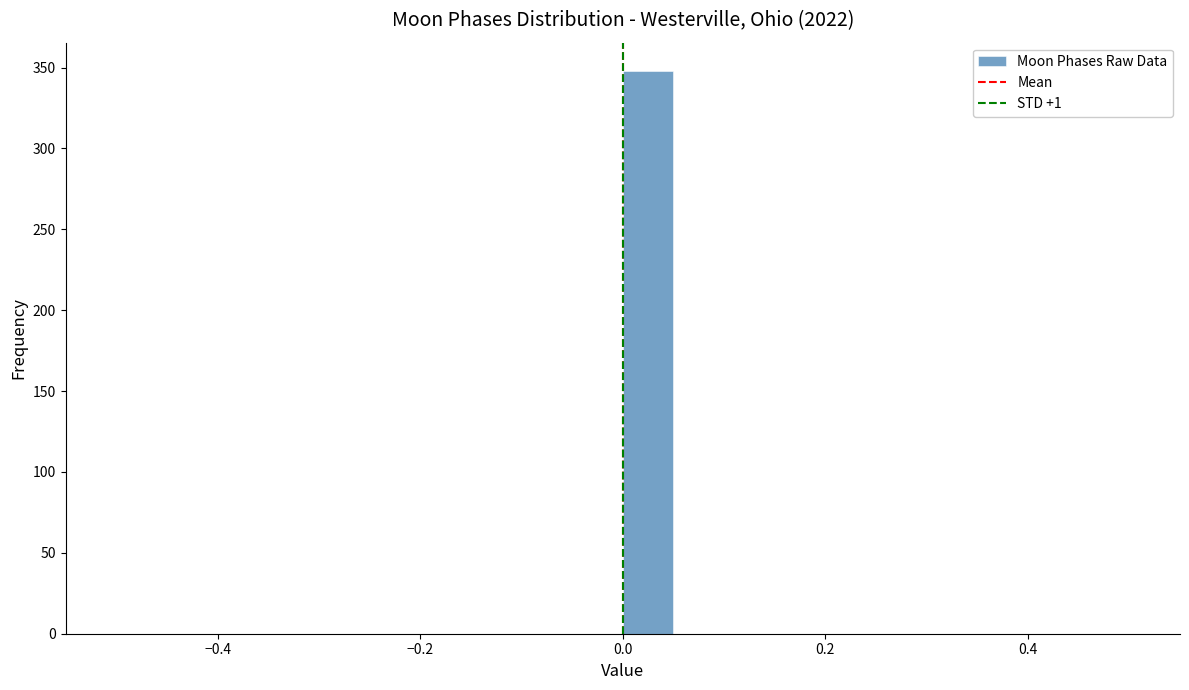

Around what value on the x-axis is the tallest bar? Give the approximate position of its centre, as read against the axis.

0.02